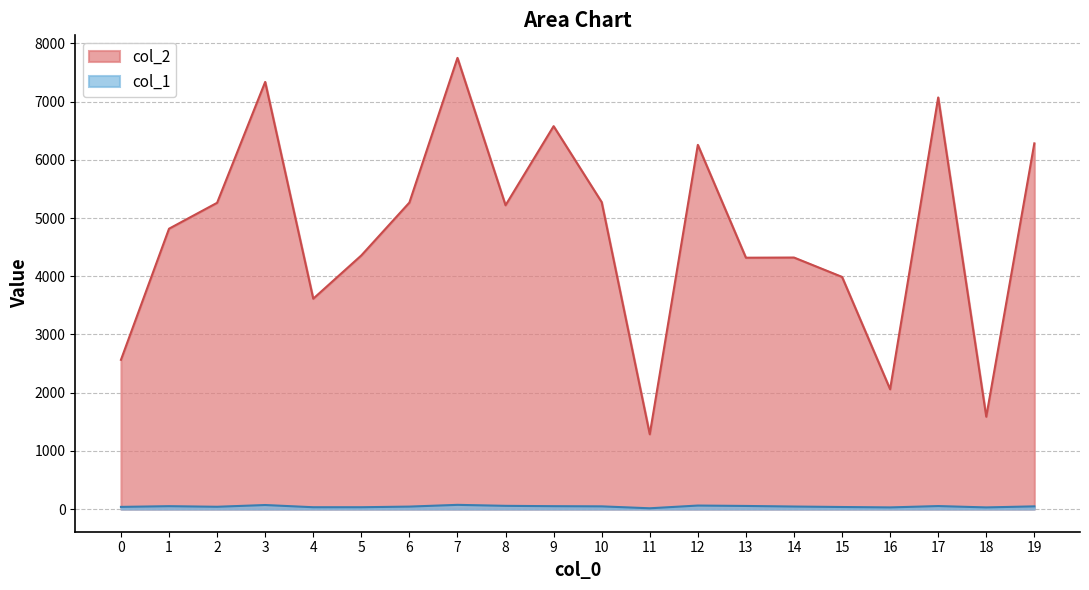

Does the chart display data point markers on the line(s)?

No